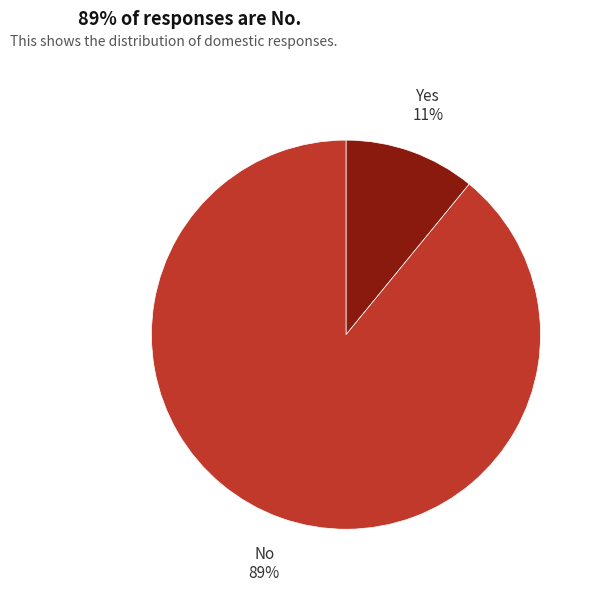

Is the sum of Yes and No greater than half?

Yes